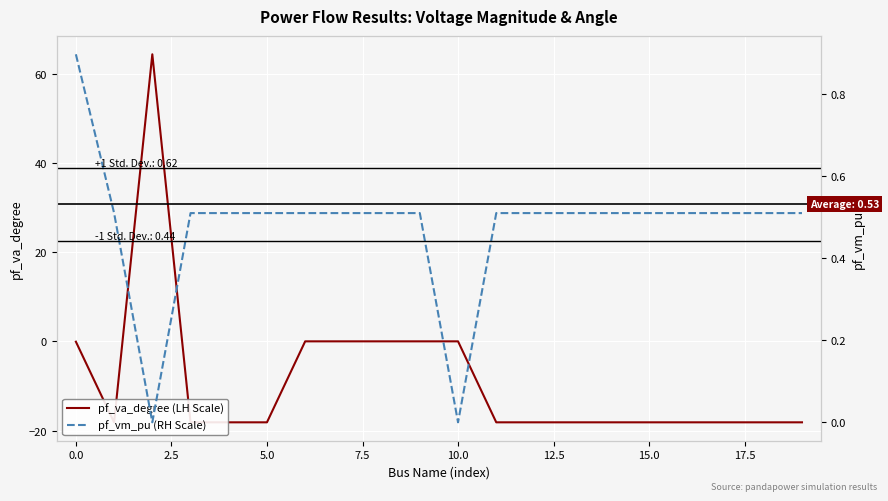

At how many categories does at least one series exceed 12?

1